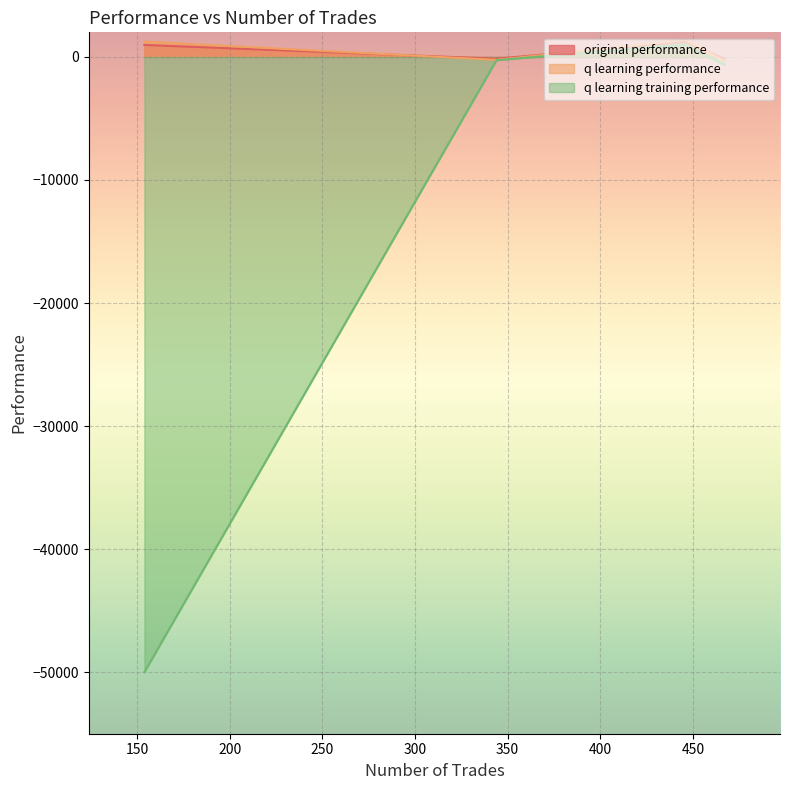

What is the value of the q learning performance point at the 1st from the left?

974.7